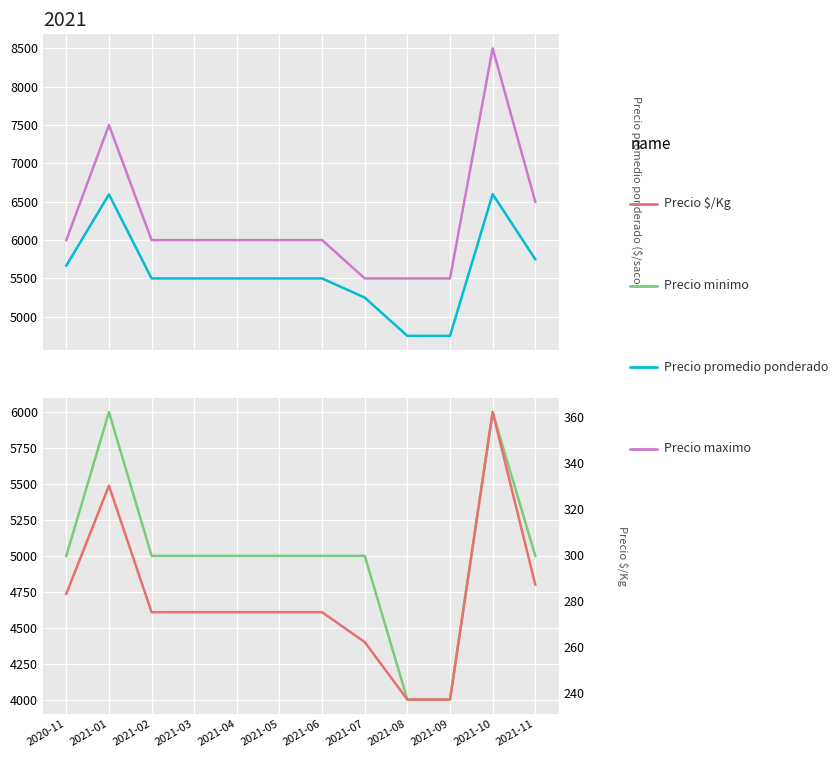

What are all the series names shown in the legend?

Precio promedio ponderado, Precio maximo, Precio minimo, Precio $/Kg